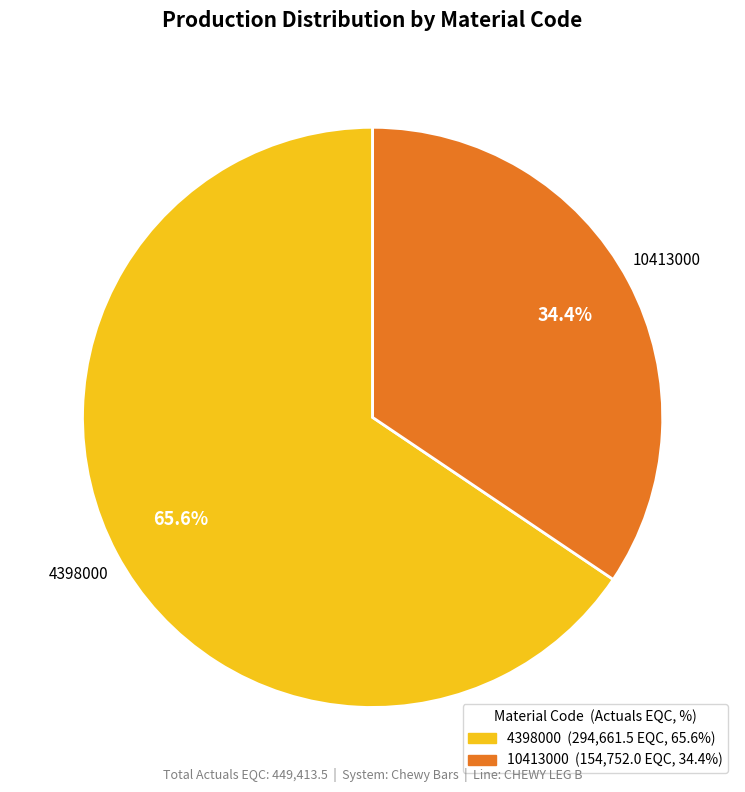

Does 10413000 account for over 50% of the chart?

No